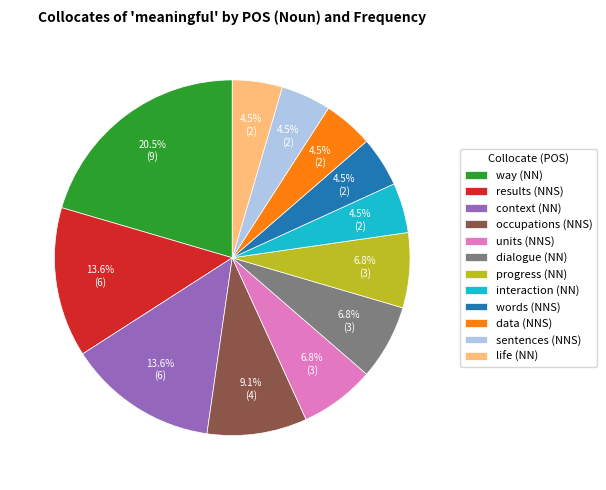

Is results (NNS) the majority of the pie?

No